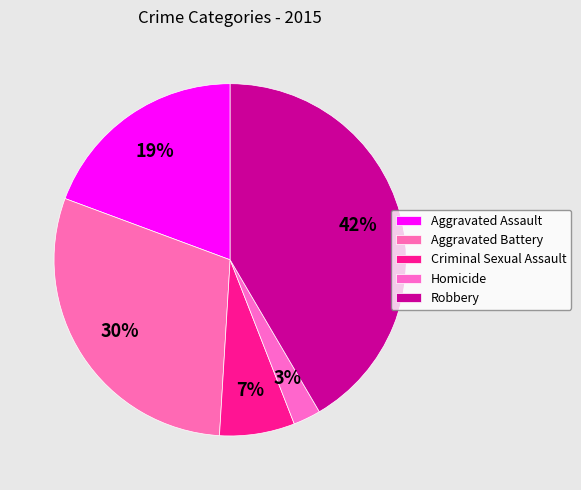

Approximately how many times larger is the value at Criminal Sexual Assault compared to Homicide?

2.7